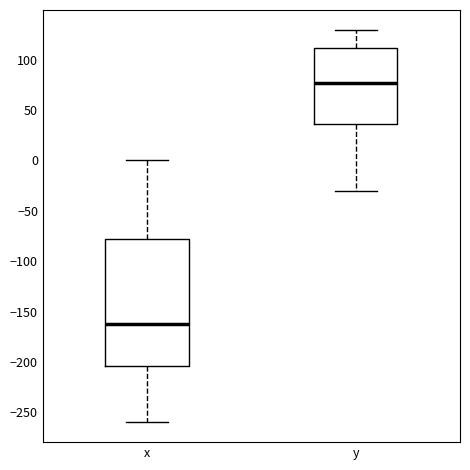

Reading left to right, transcribe this box plot: for each box, give where its median line is, the range the box spans, and where its two whiskers end, as read against the y-axis. The values are not printed on the chart, so give them approximately, as read against the axis.

x: median -160, box -205 to -80, whiskers -260 to 0
y: median 75, box 35 to 110, whiskers -30 to 130